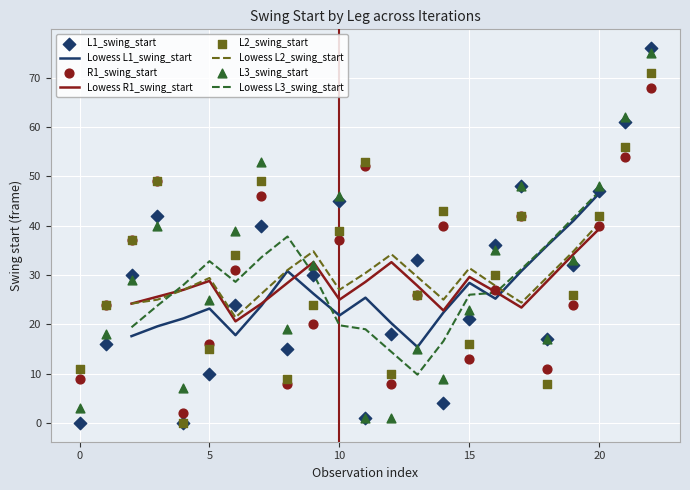

Which series contains the lowest Y value?

L1_swing_start